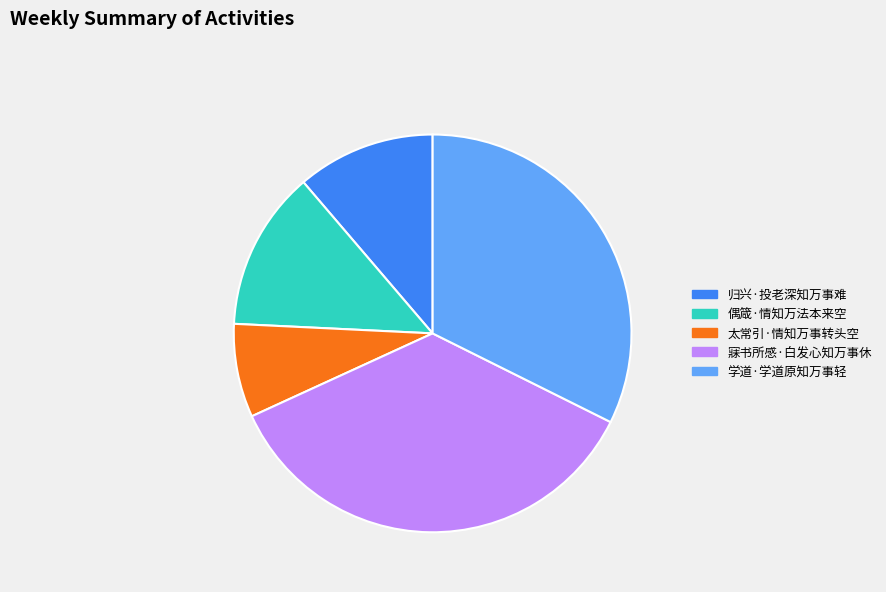

What is the smallest slice in the pie chart?

太常引·情知万事转头空